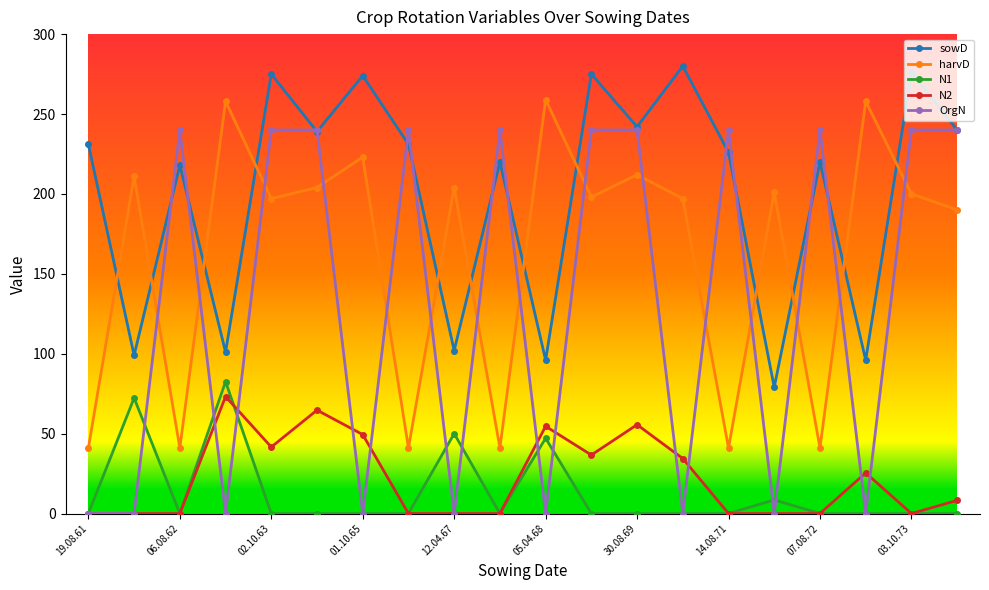

Count the number of categories in the chart.

20